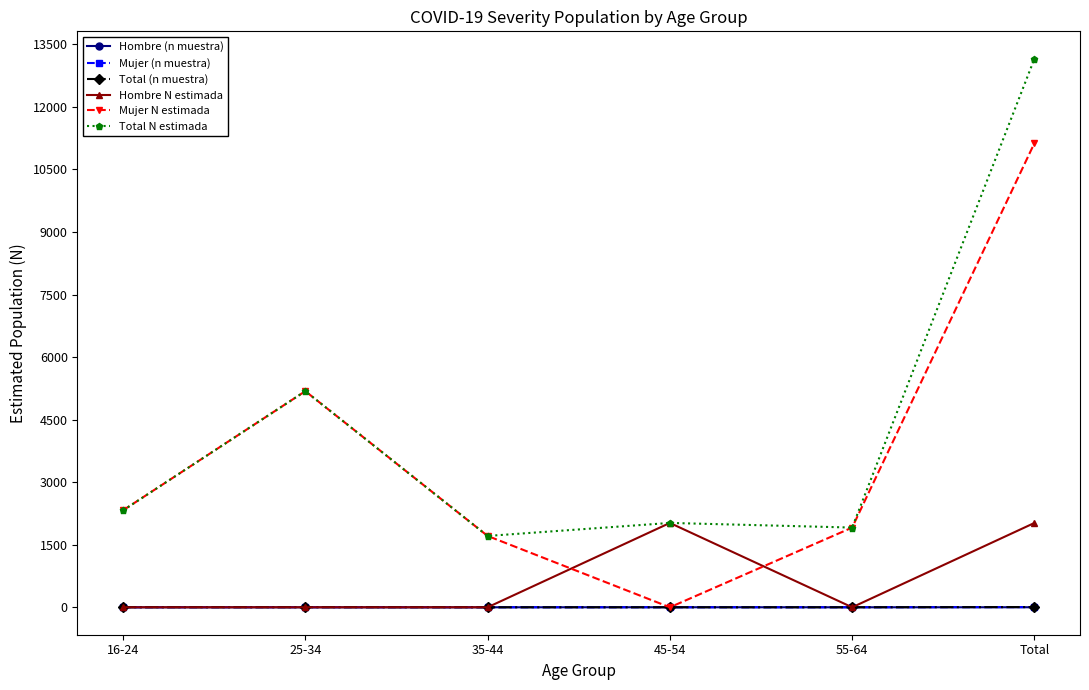

What is the maximum value shown in the chart?

13154